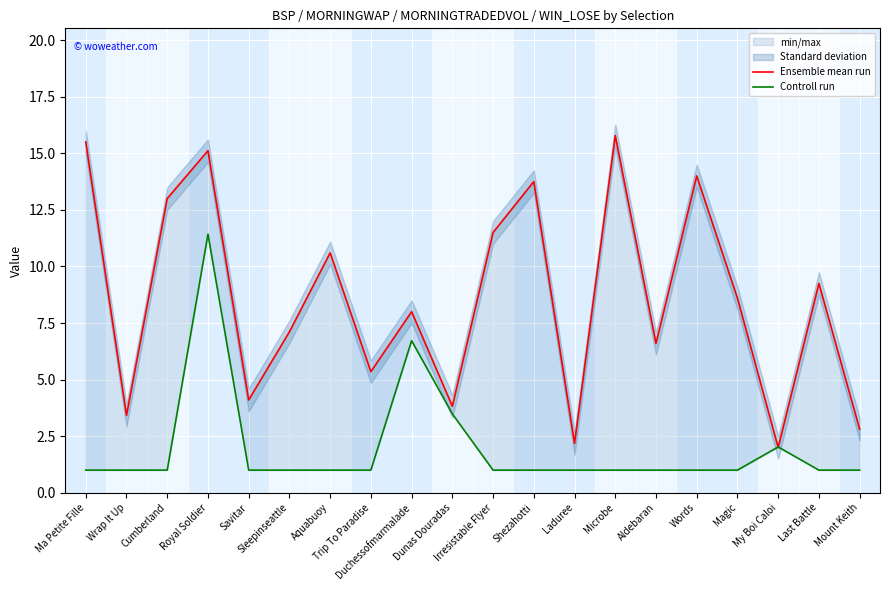

What is the maximum value shown in the chart?

15.8